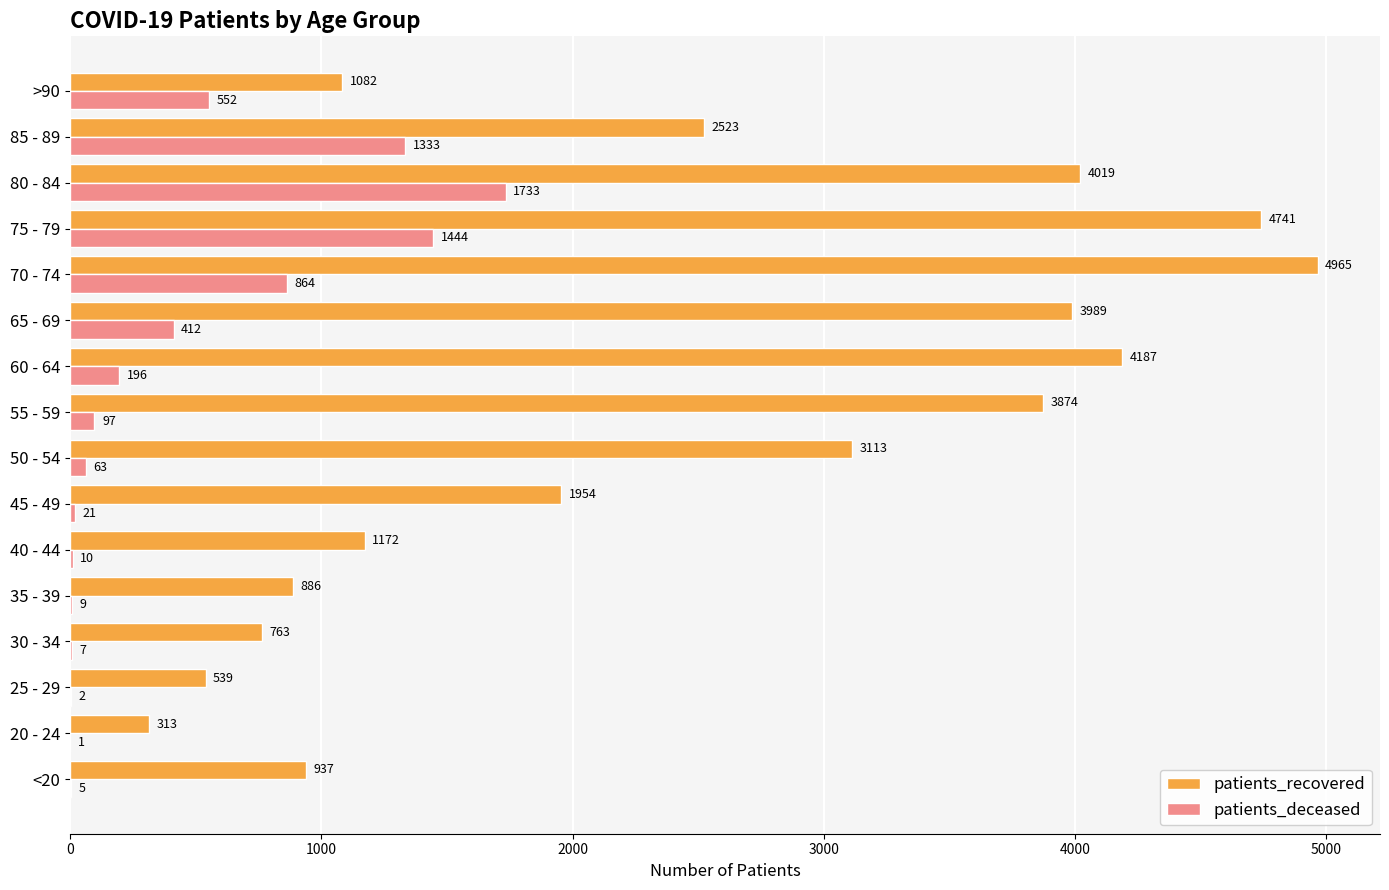

Is it true that patients_recovered equals 1954 at 45 - 49?

True